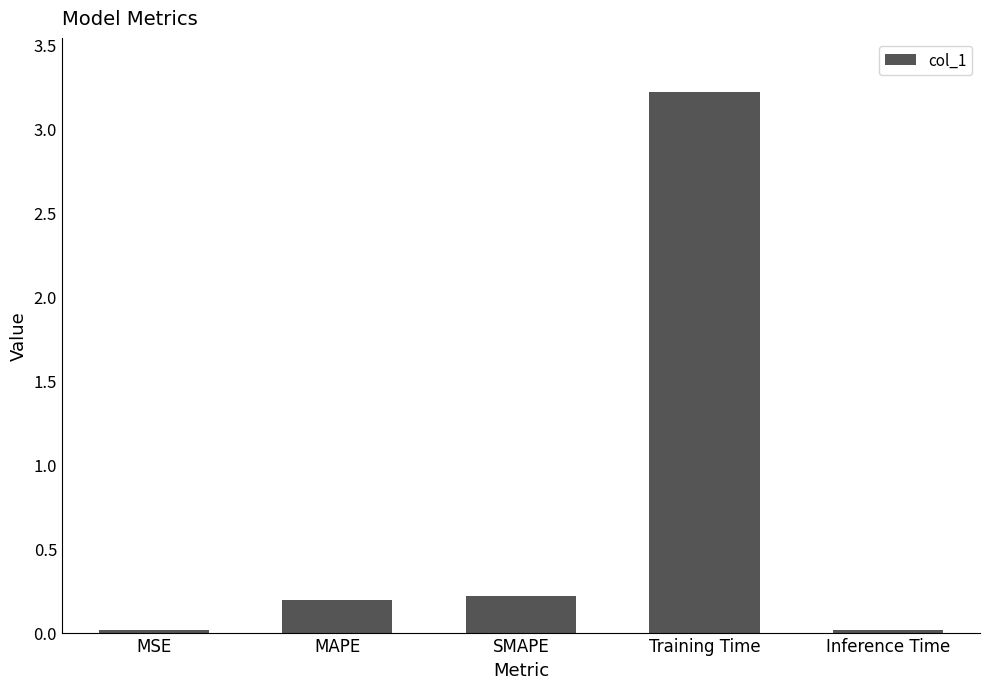

What position from the right is Inference Time?

1